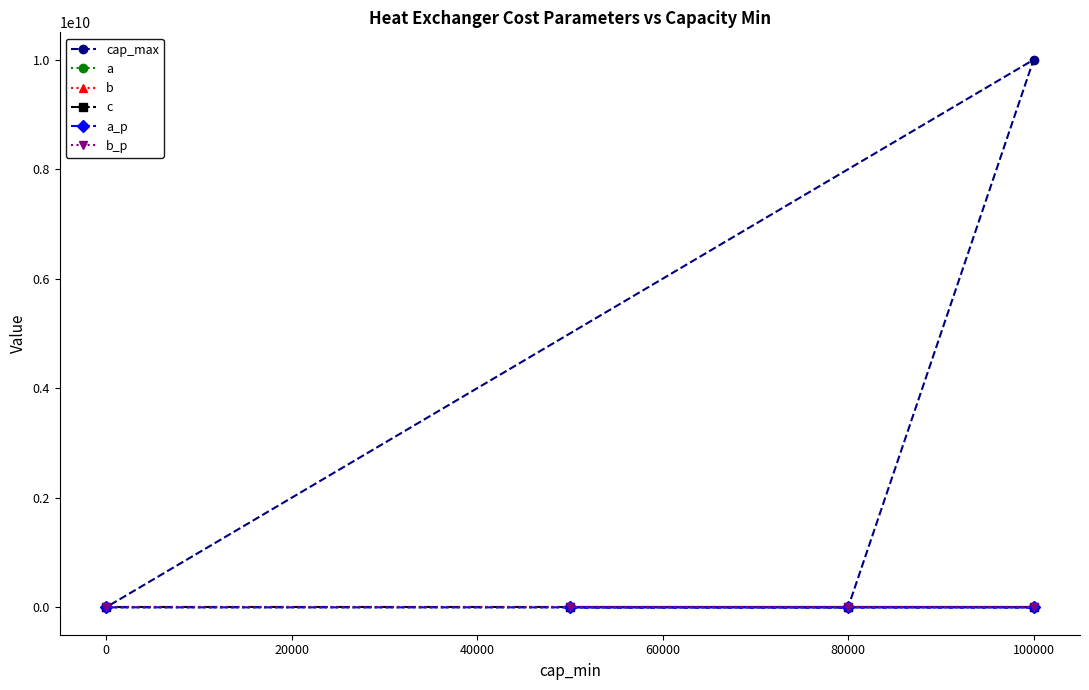

At which category is the sum across all series the highest?

100000